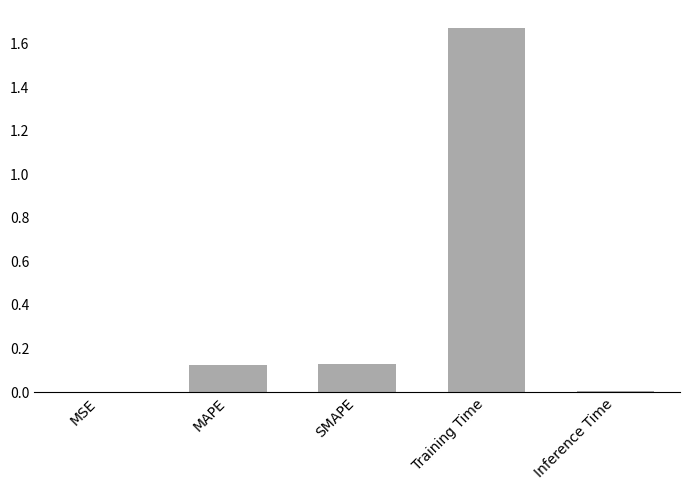

At which category does the chart reach its peak across all series?

Training Time